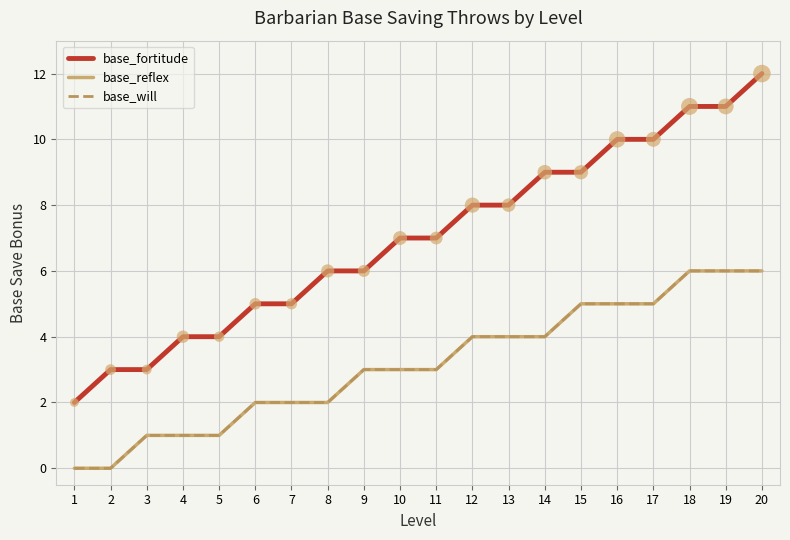

At how many categories does at least one series exceed 0?

20